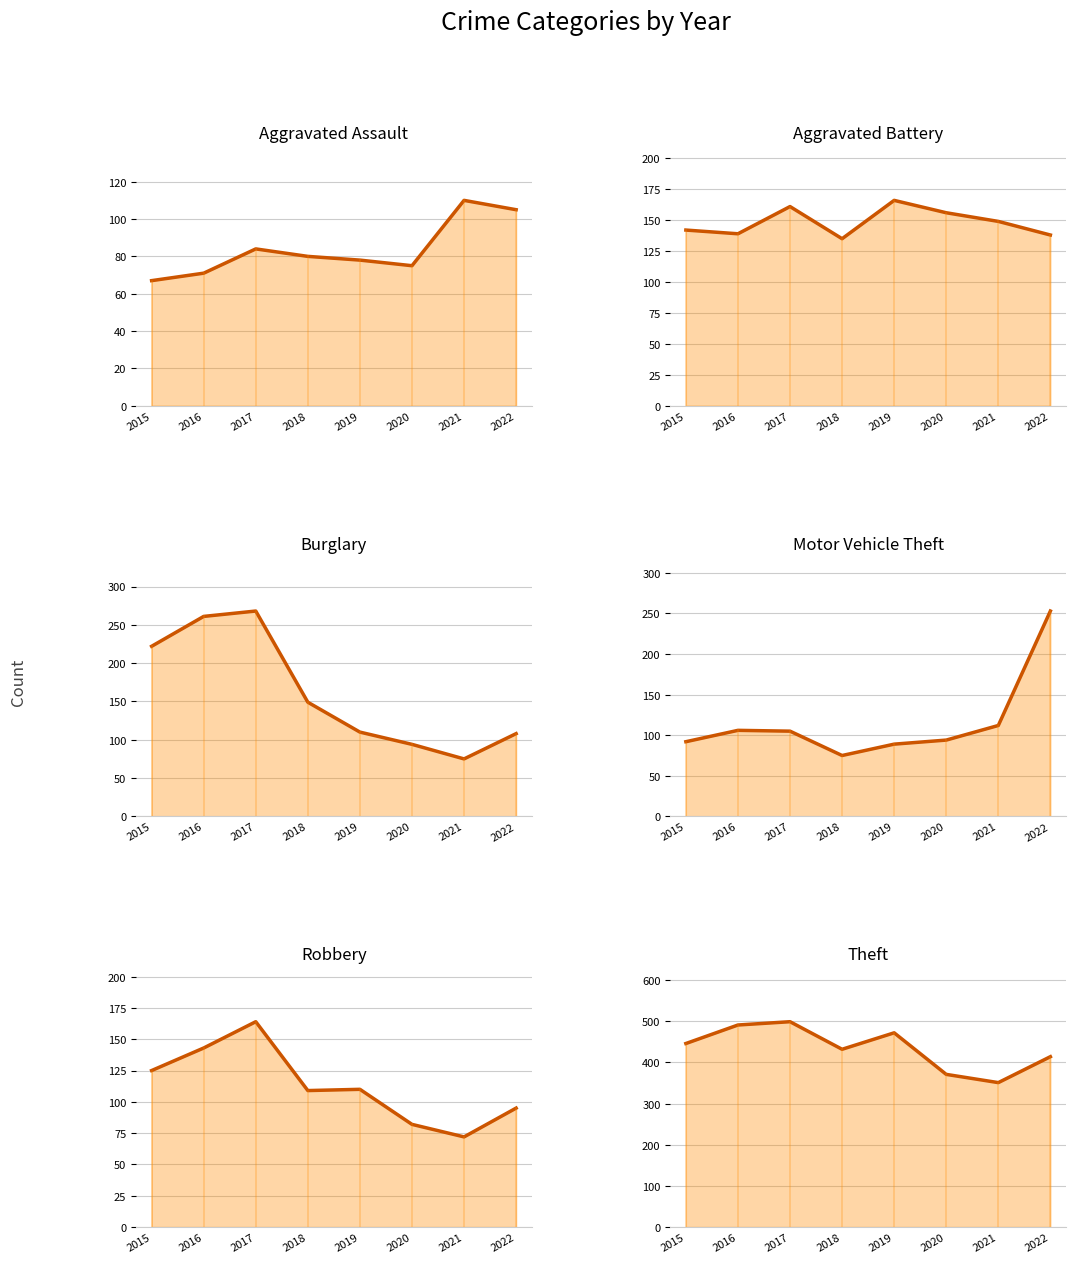

How many lines are shown in the chart?

6